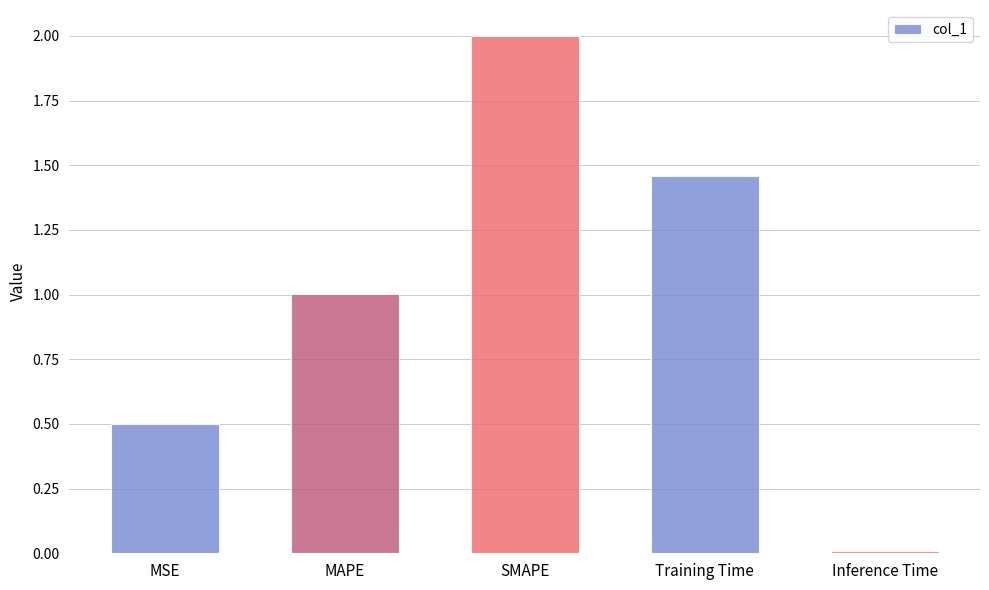

List the labels in order of value, largest first.

SMAPE, Training Time, MAPE, MSE, Inference Time